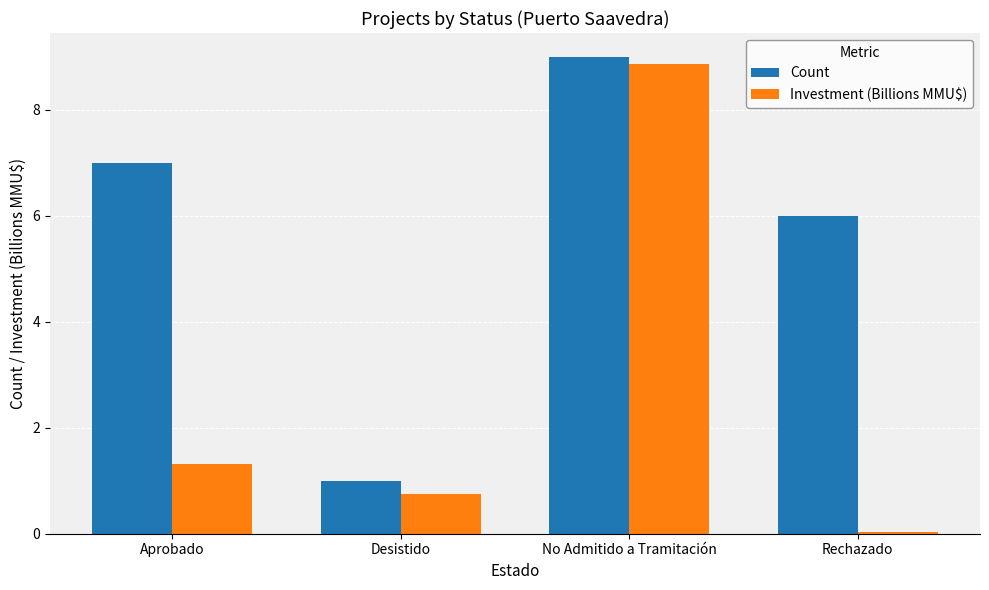

Is it true that Count equals 9.0 at No Admitido a Tramitación?

True